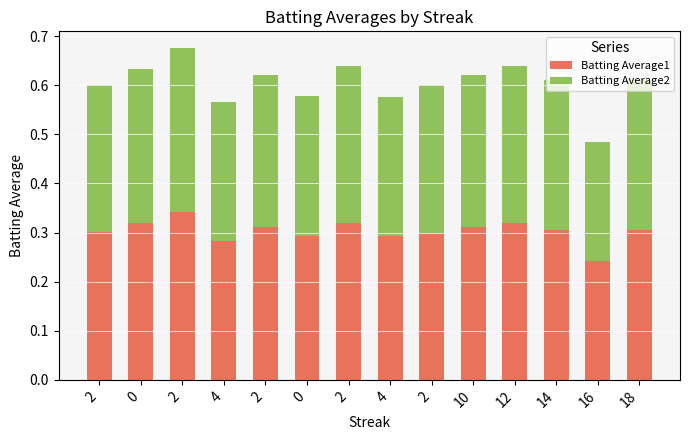

What is the value of the Batting Average1 bar at the 1st from the left?

0.3